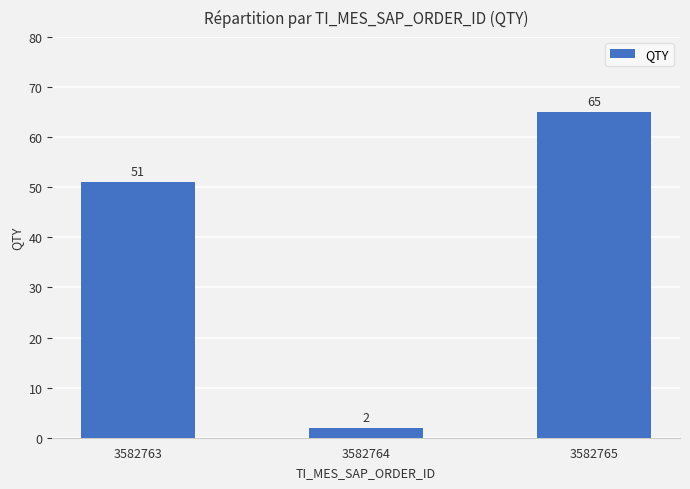

What is the minimum value shown in the chart?

2